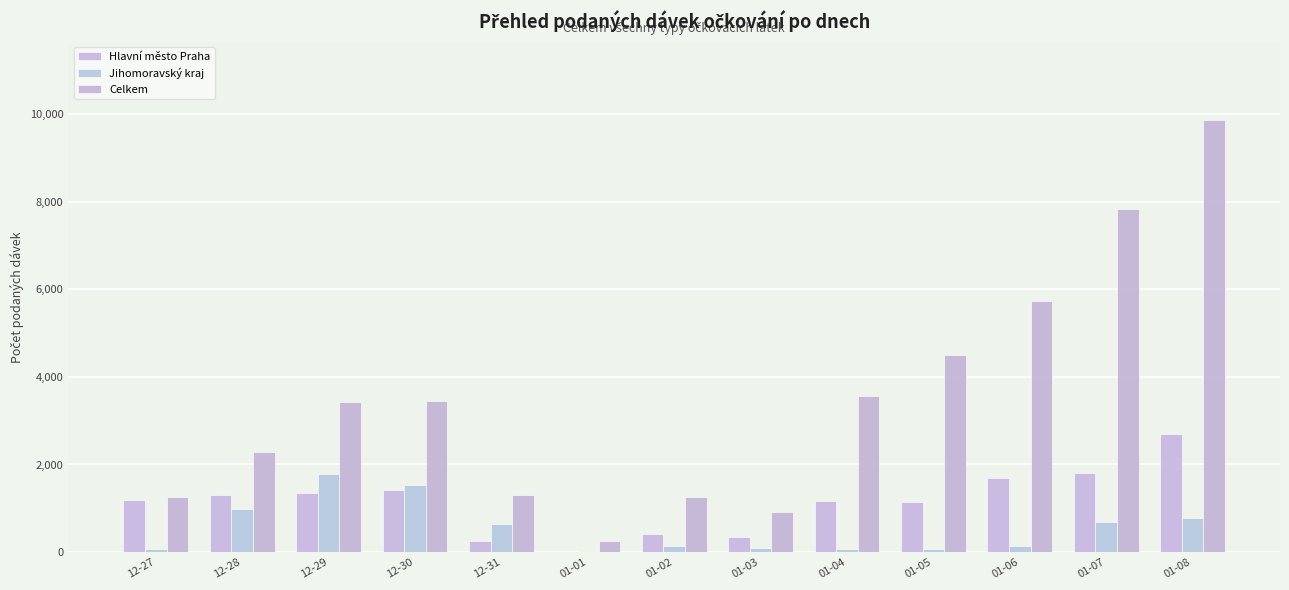

Are the bars grouped side by side (vs. stacked)?

Yes